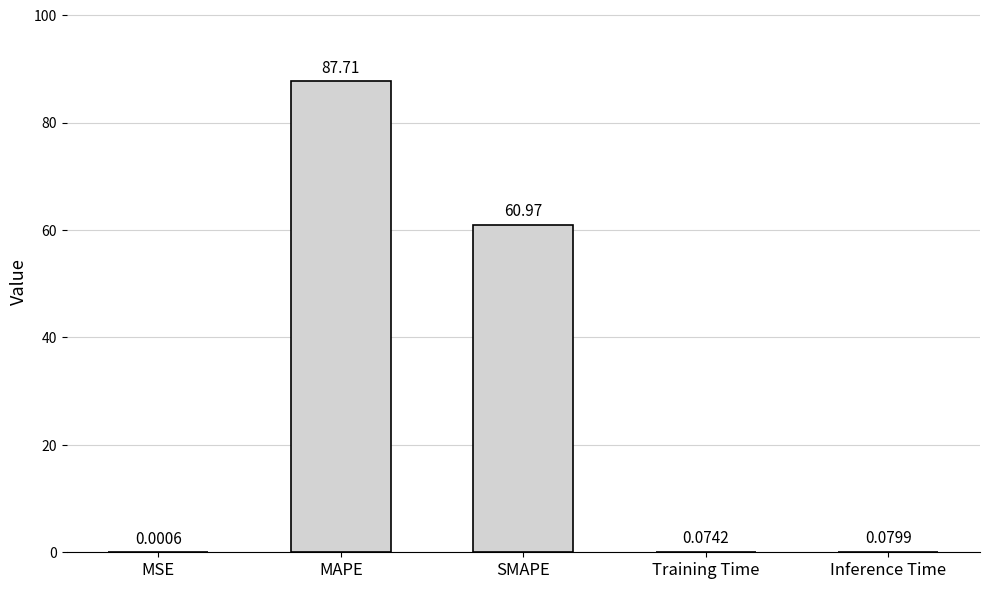

Which has a higher value, Inference Time or MAPE?

MAPE